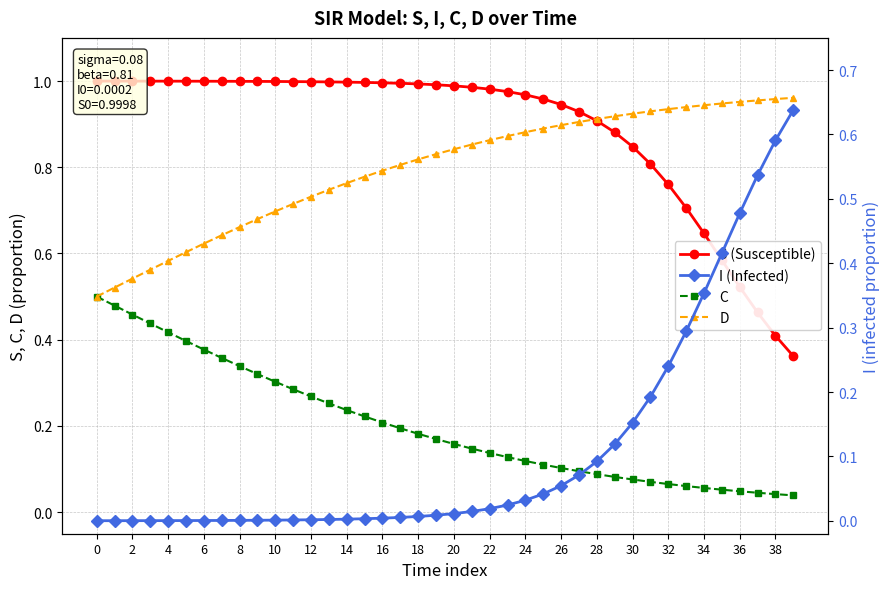

How many data points does each series have?

40